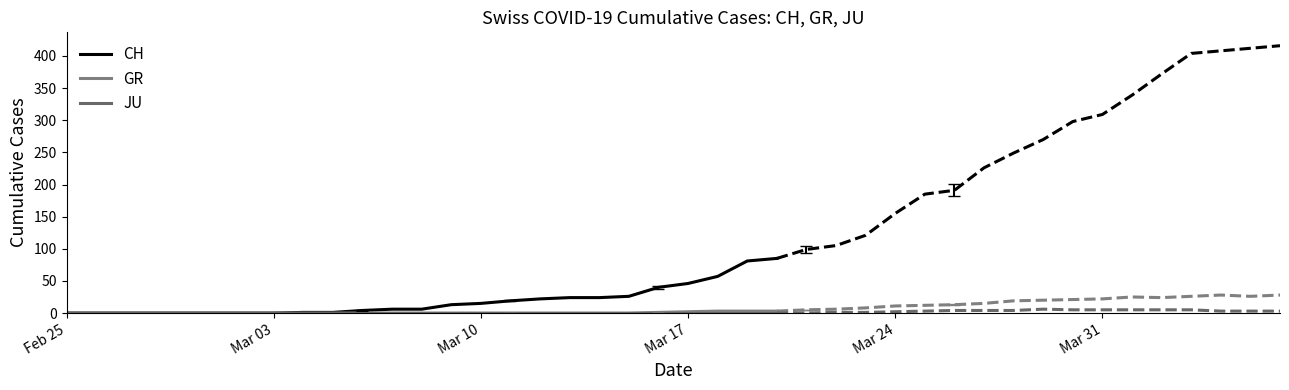

True or false: CH and GR intersect in this chart.

False